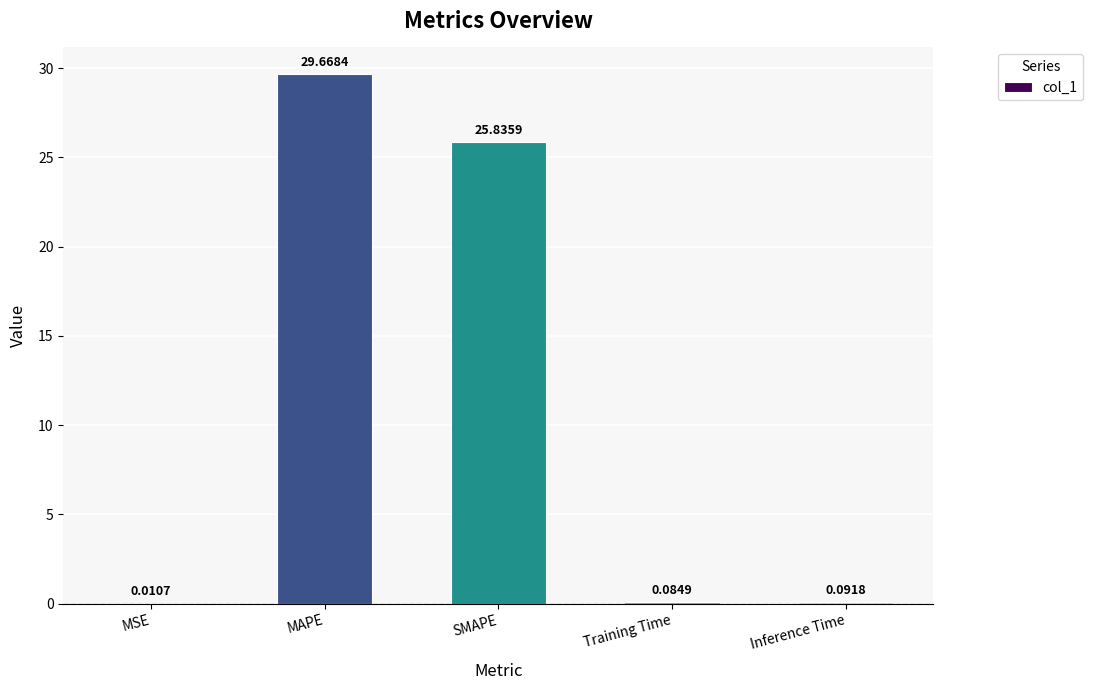

What is the sum of the values at Inference Time and SMAPE?

25.9